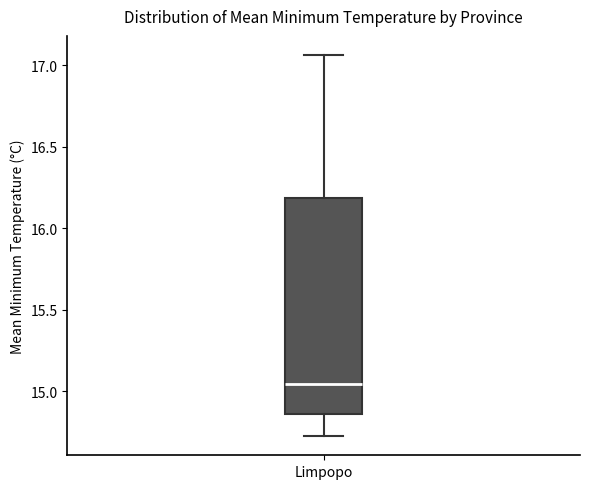

Read this box plot against the y-axis: the position of the median line, the range covered by the box, and the ends of both whiskers. The values are not printed on the chart, so give them approximately, as read against the axis.

median 15.05, box 14.85 to 16.20, whiskers 14.70 to 17.05